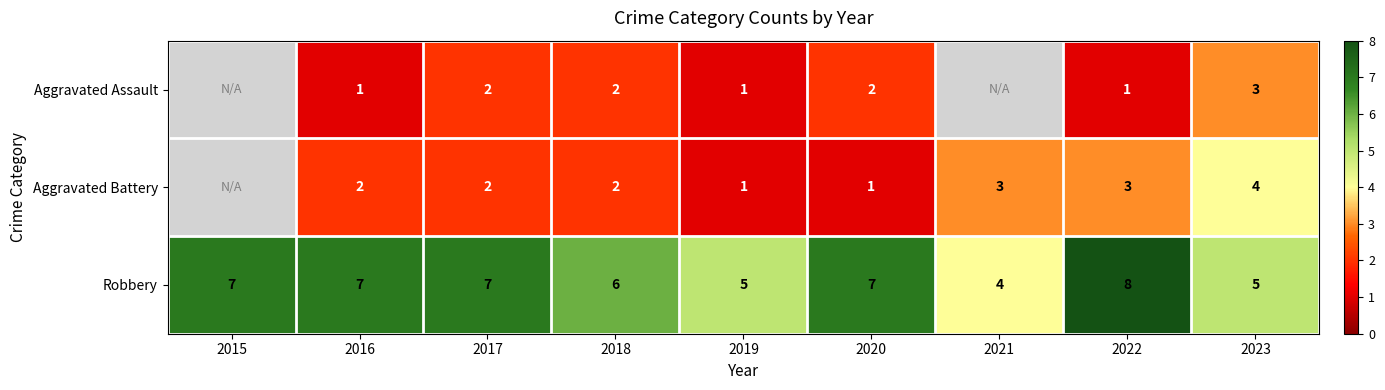

How many data points does each series have?

9